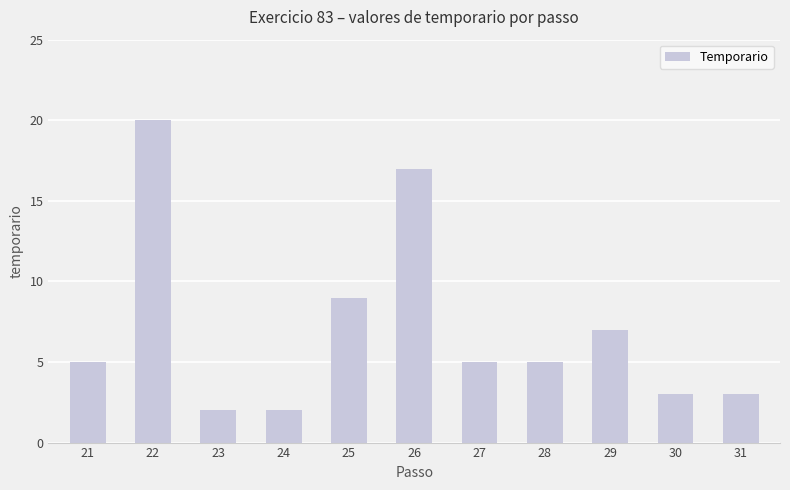

Which label corresponds to the largest value in the chart?

22